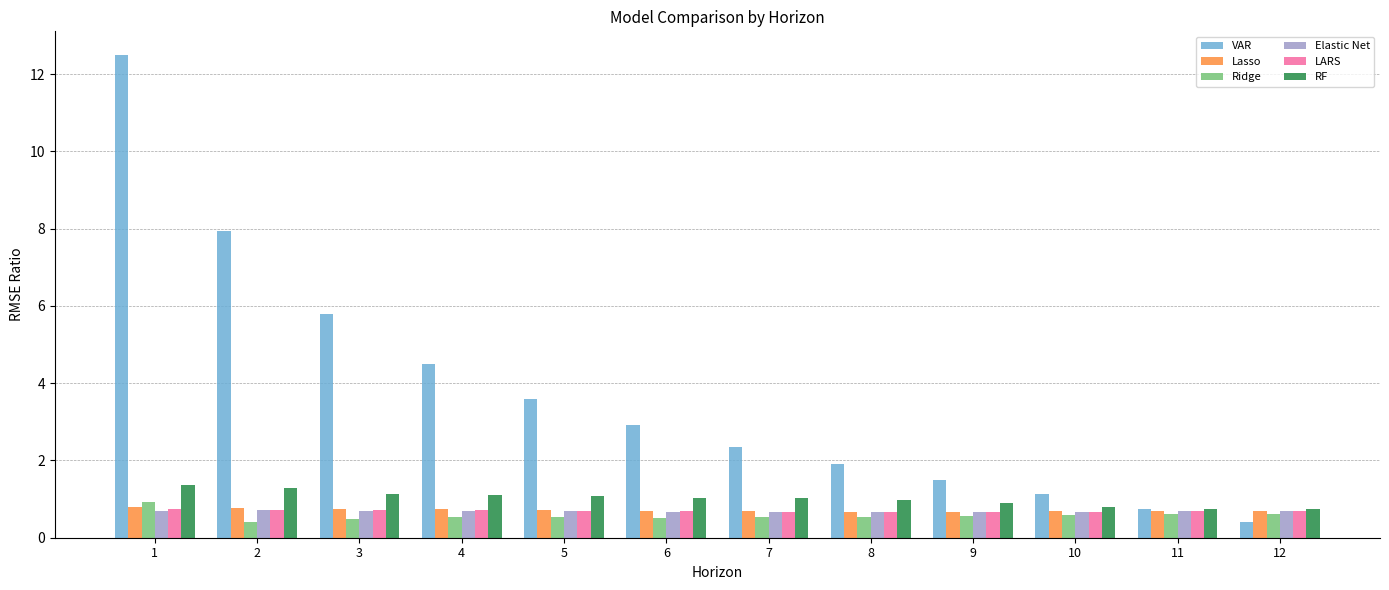

Is it true that VAR equals 5.7 at 5?

False